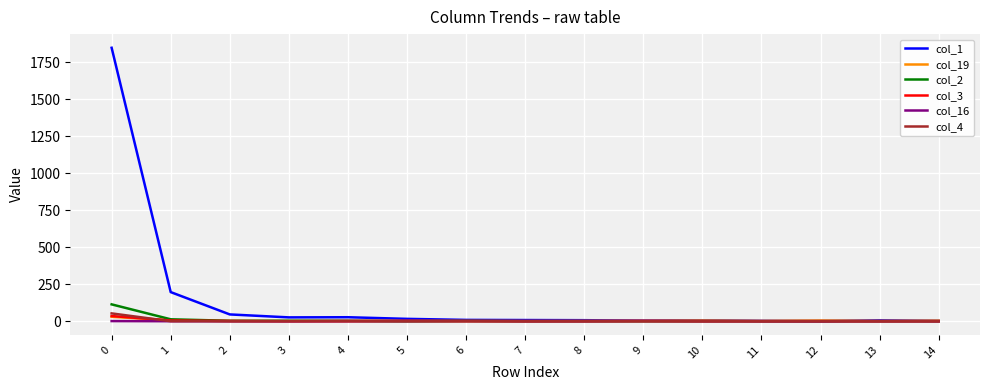

What is the difference between the highest and lowest values at 1?

197